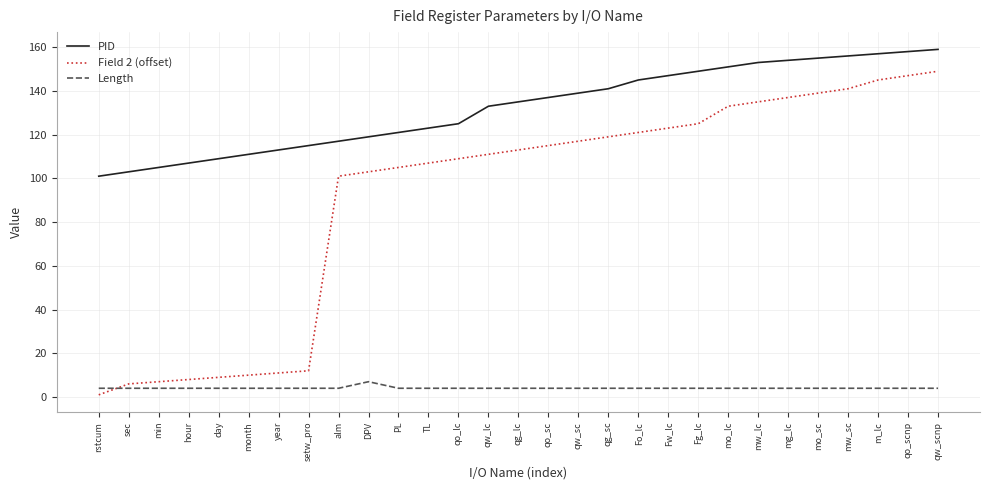

Rank the series by their maximum value, from lowest to highest.

Length, Field 2 (offset), PID